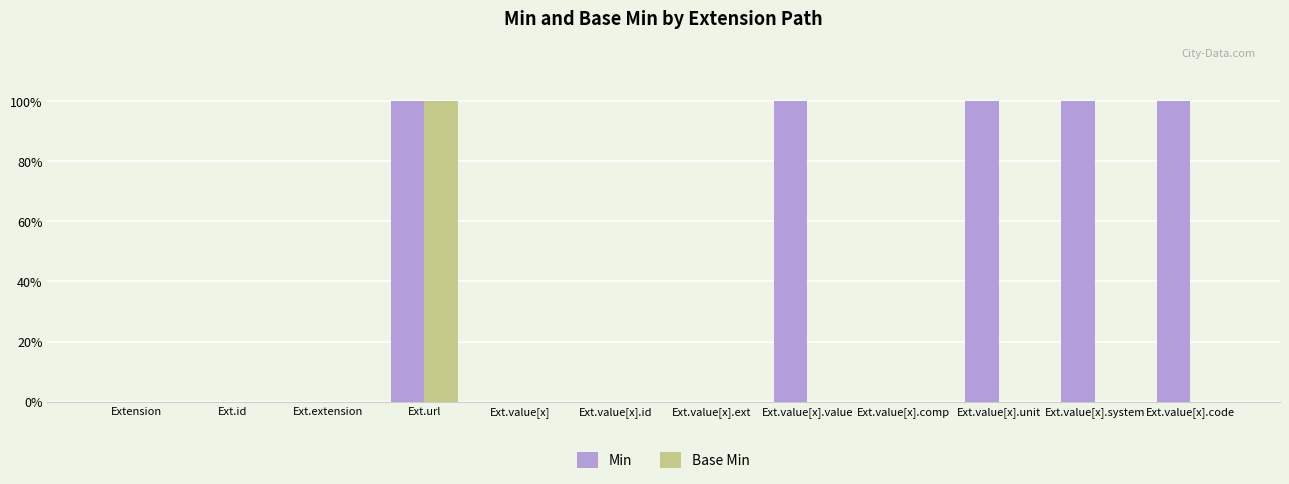

Are the bars grouped side by side (vs. stacked)?

Yes